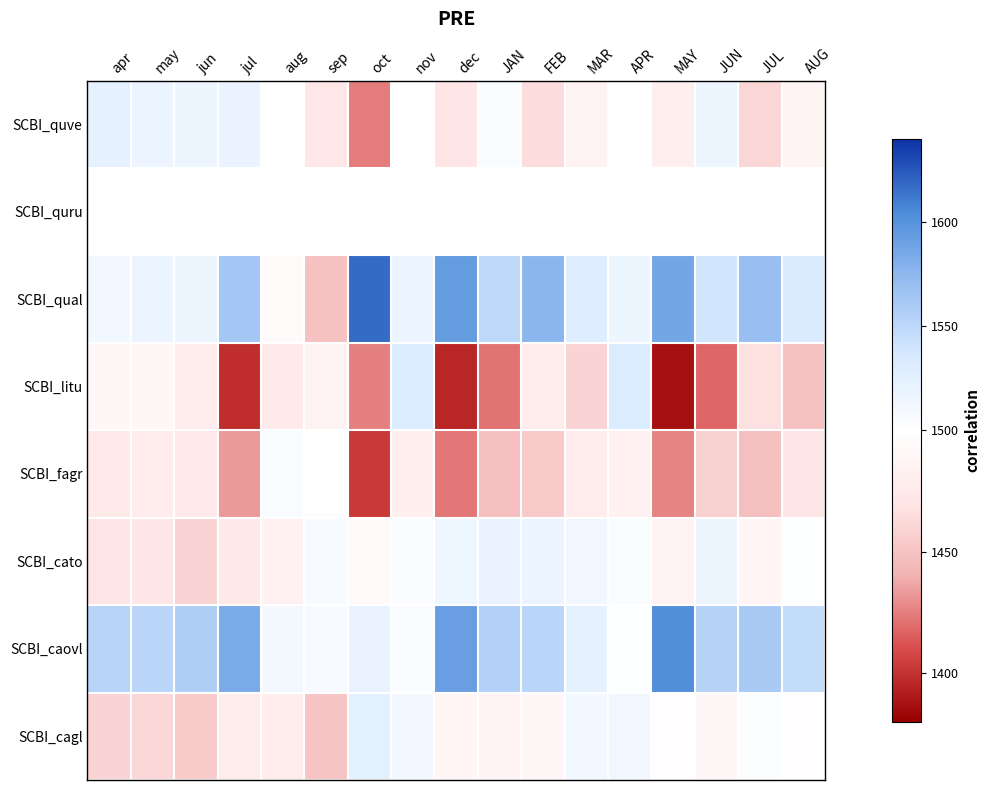

At which category is the sum across all series the highest?

APR